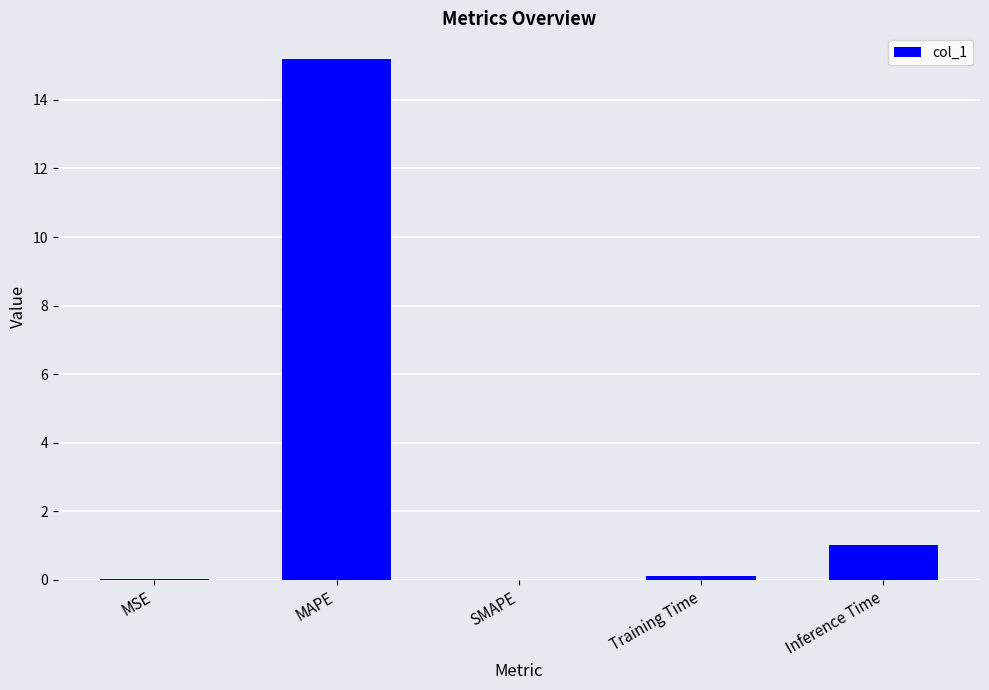

True or false: the data shows 0.0 at MSE.

True